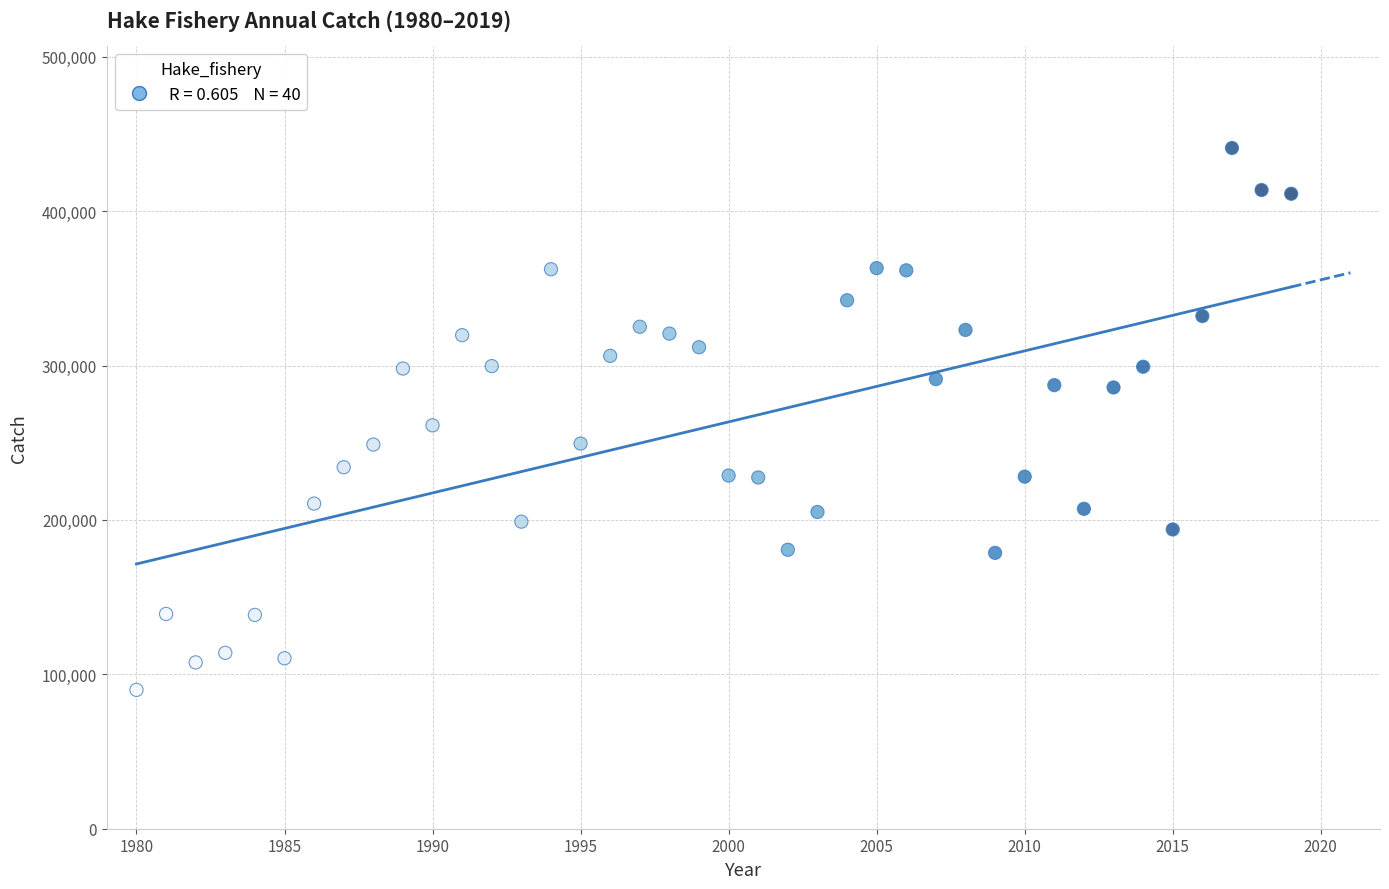

What is the range of Y values (max minus min)?

351019.9